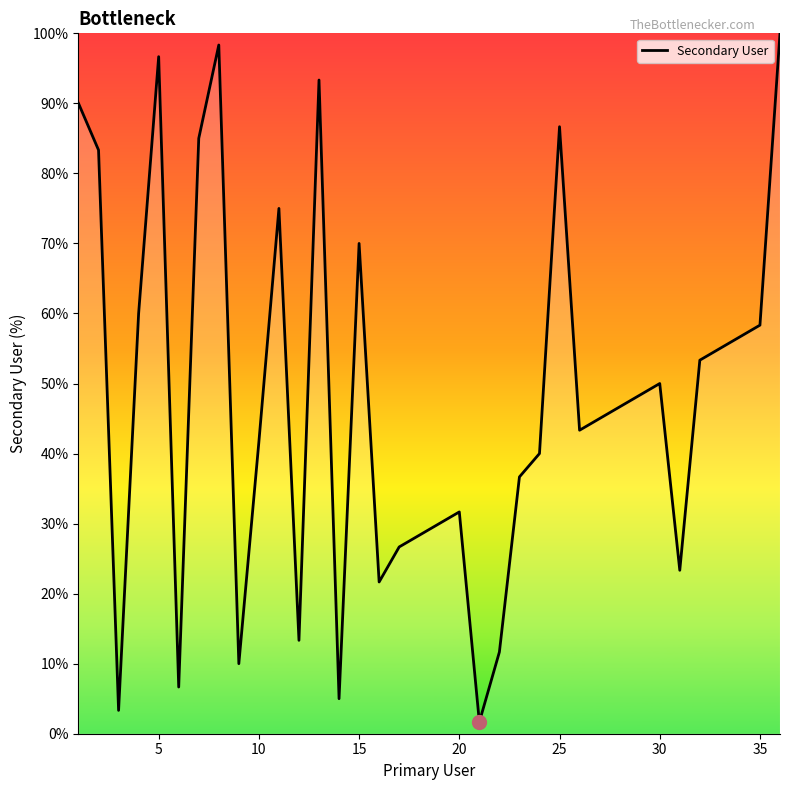

What is the difference between the maximum and minimum values?

98.3